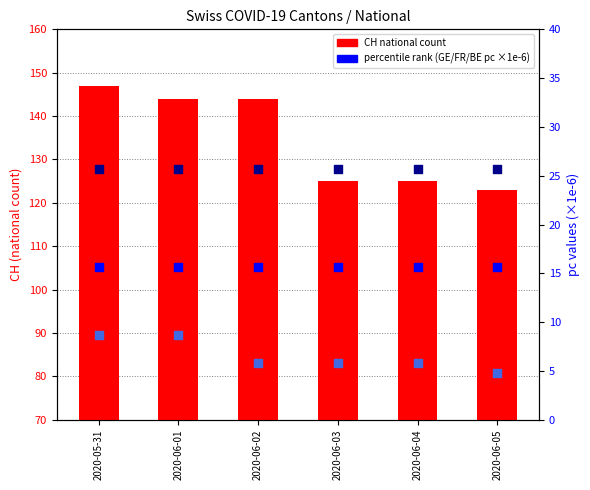

What is the total value across all series at 2020-06-01?

194.1